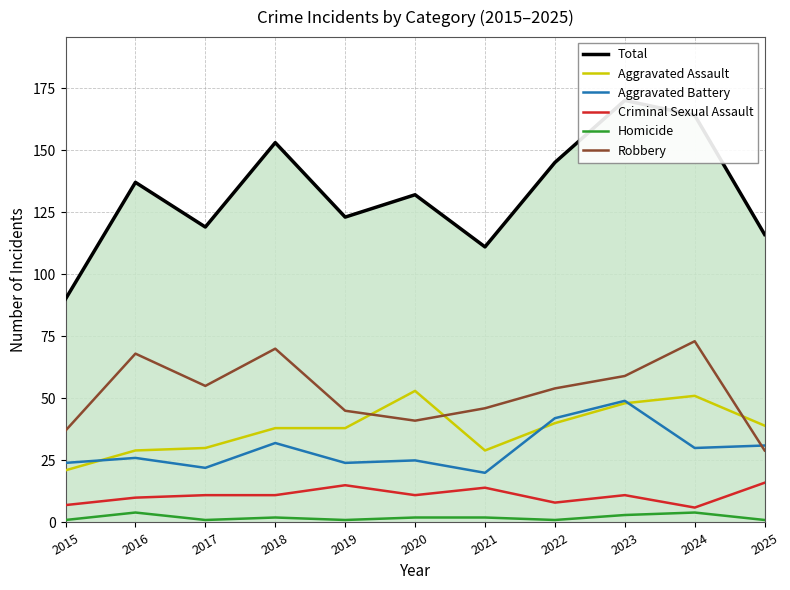

Which series changed the most between 2021 and 2024?

Total